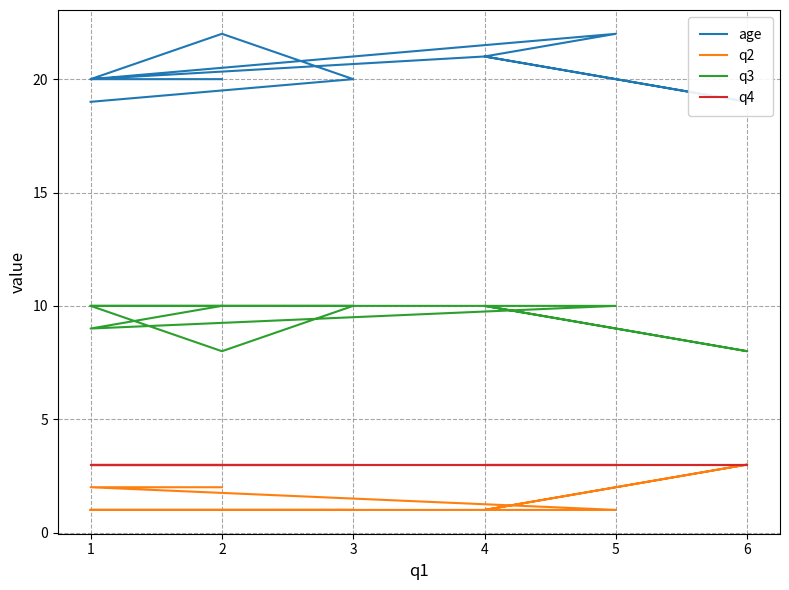

True or false: q4 and age intersect in this chart.

False